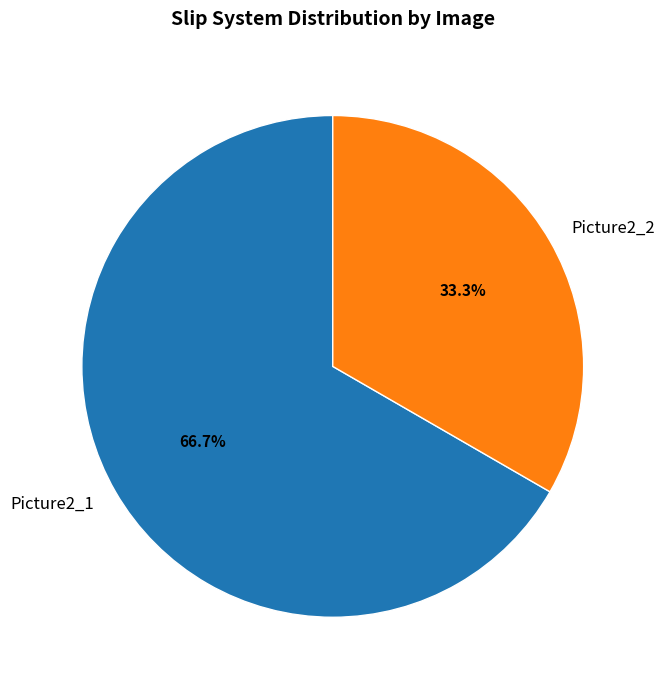

How many slices are in this pie chart?

2